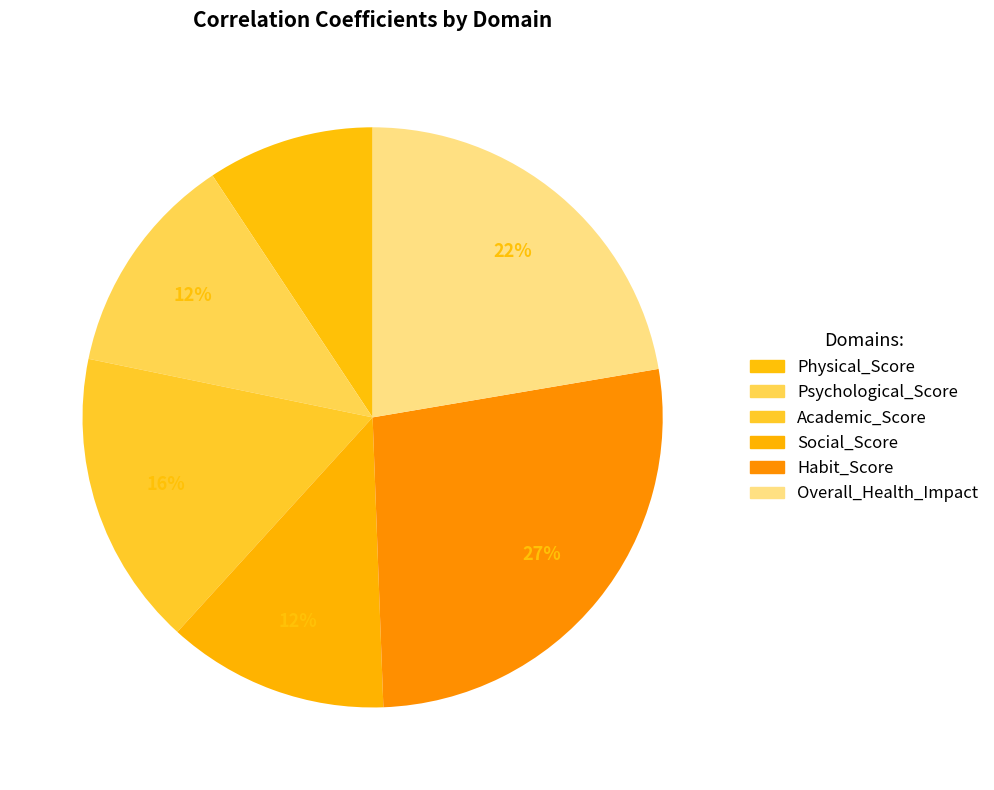

Is there a majority slice in this chart?

No